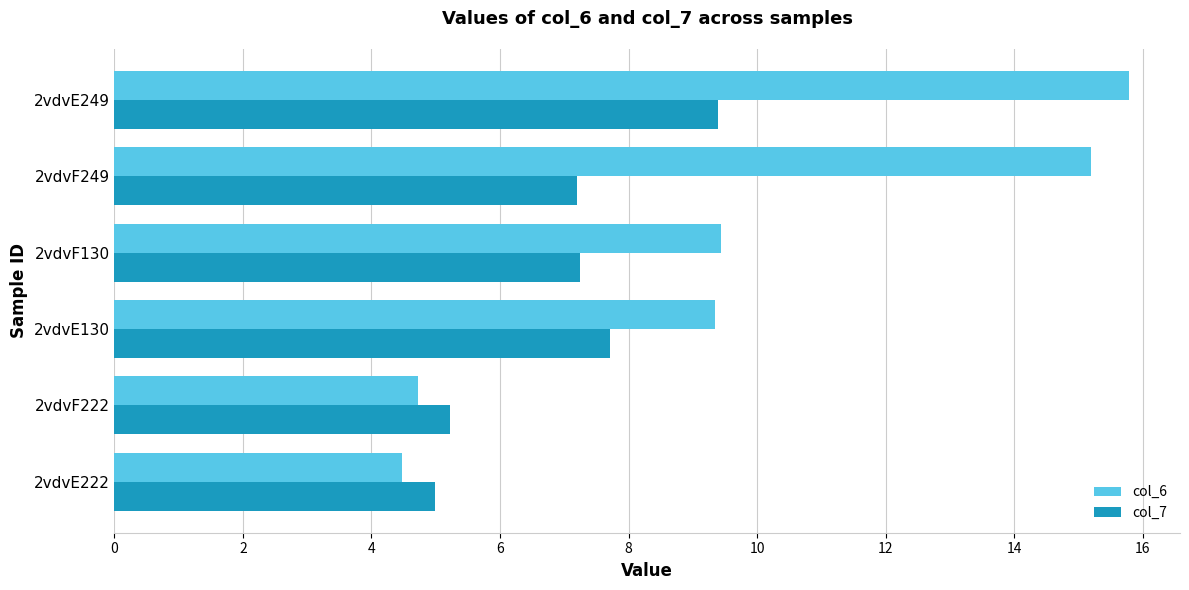

The col_6 series shows 3.2 at 2vdvF130. True or false?

False